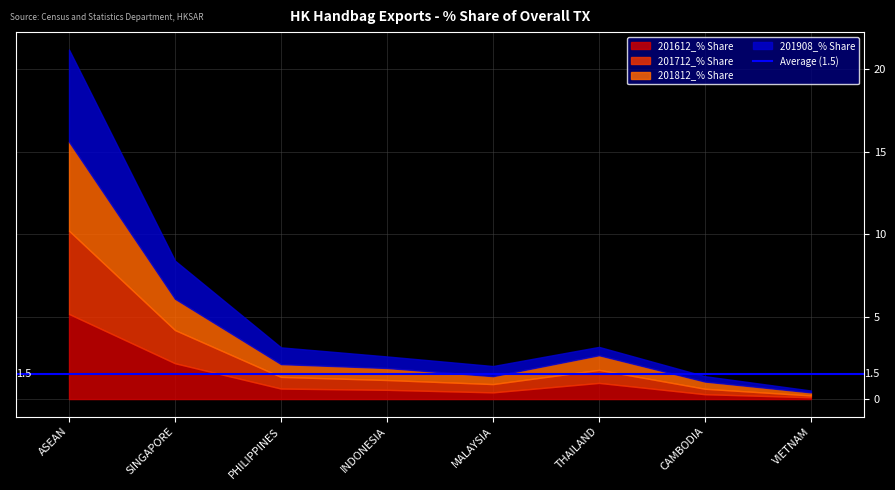

List the series in order of their peak value, lowest first.

201712_% Share, 201612_% Share, 201812_% Share, 201908_% Share